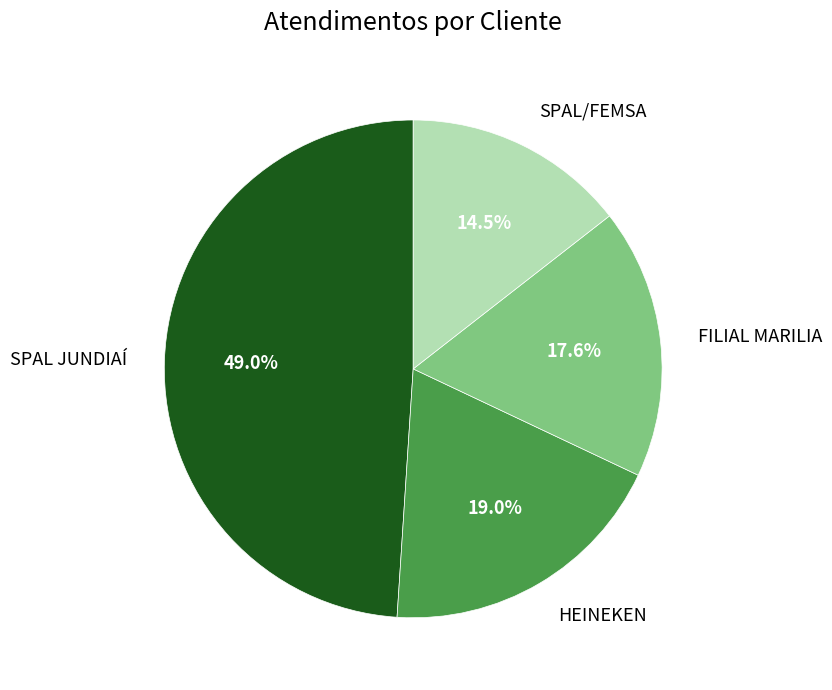

To the nearest percent, what percentage of the pie is FILIAL MARILIA?

18%